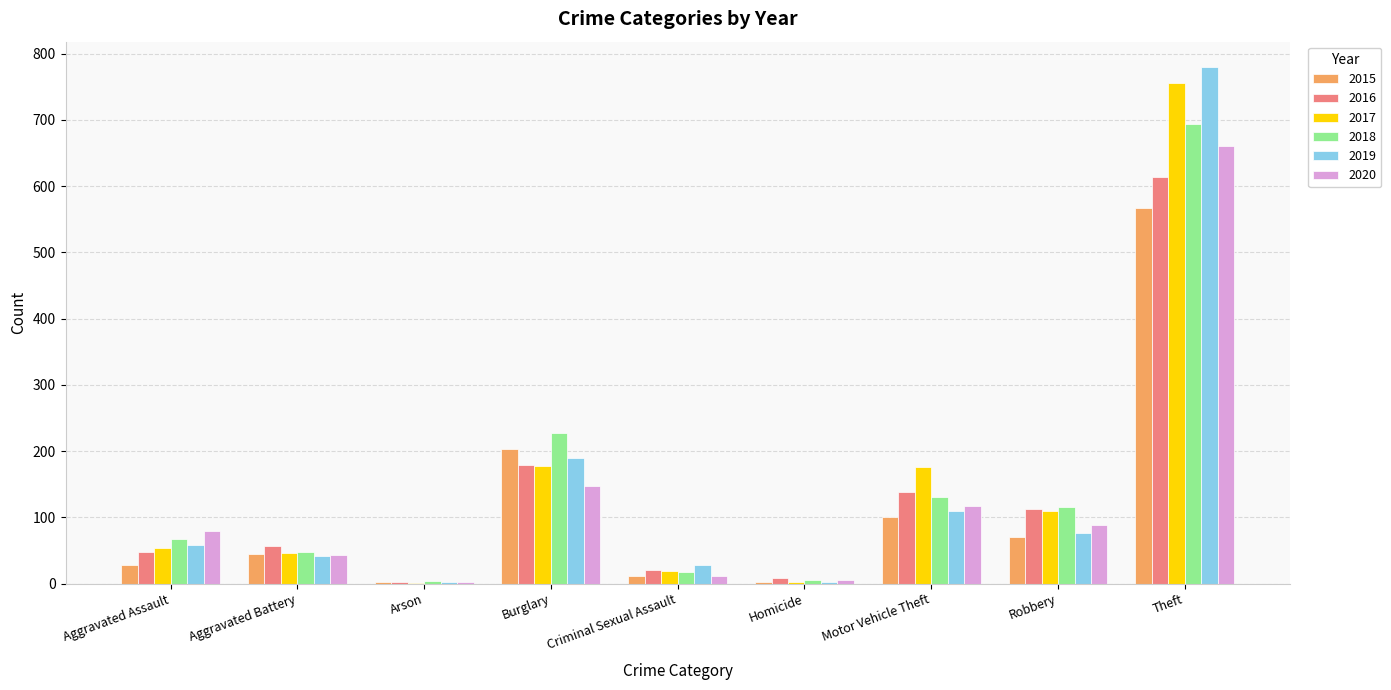

Which series has the widest spread of values?

2019